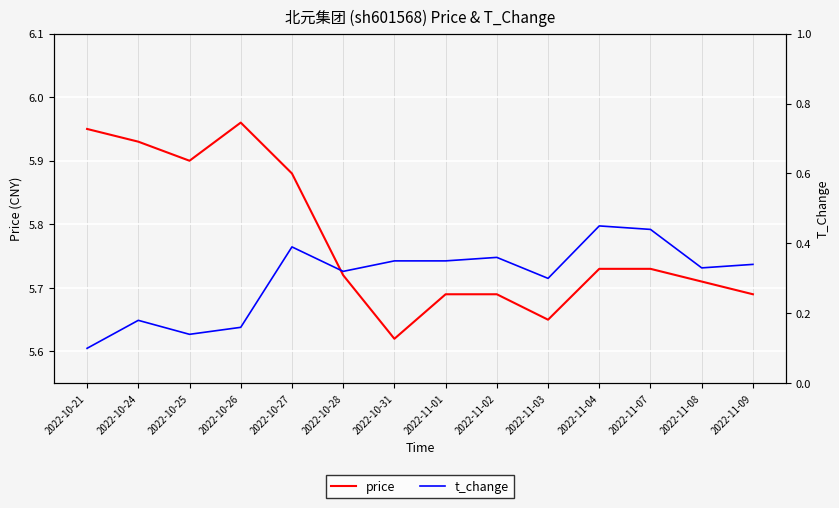

What is the sum of the price values at 2022-10-24 and 2022-11-09?

11.6